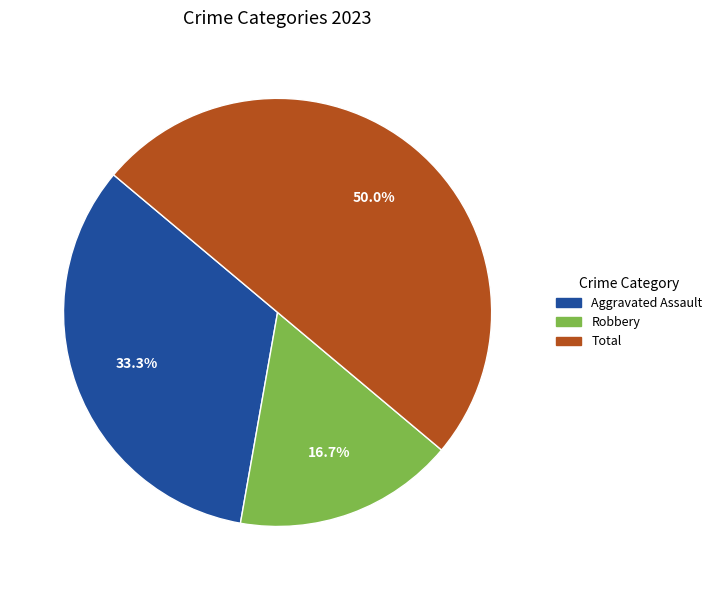

How many slices are in this pie chart?

3